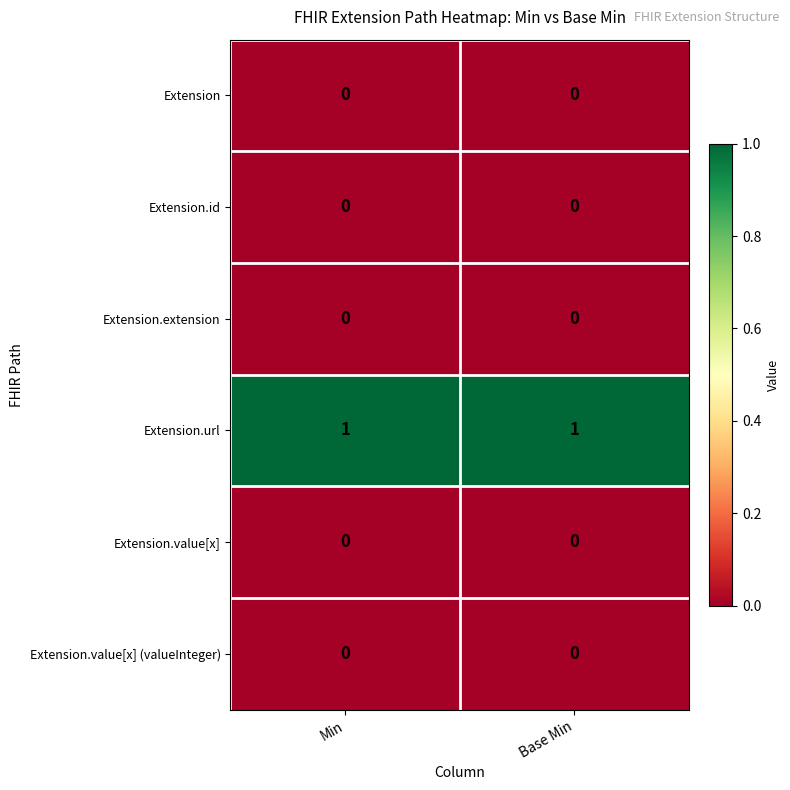

Which series has the largest total across all categories?

Extension.url